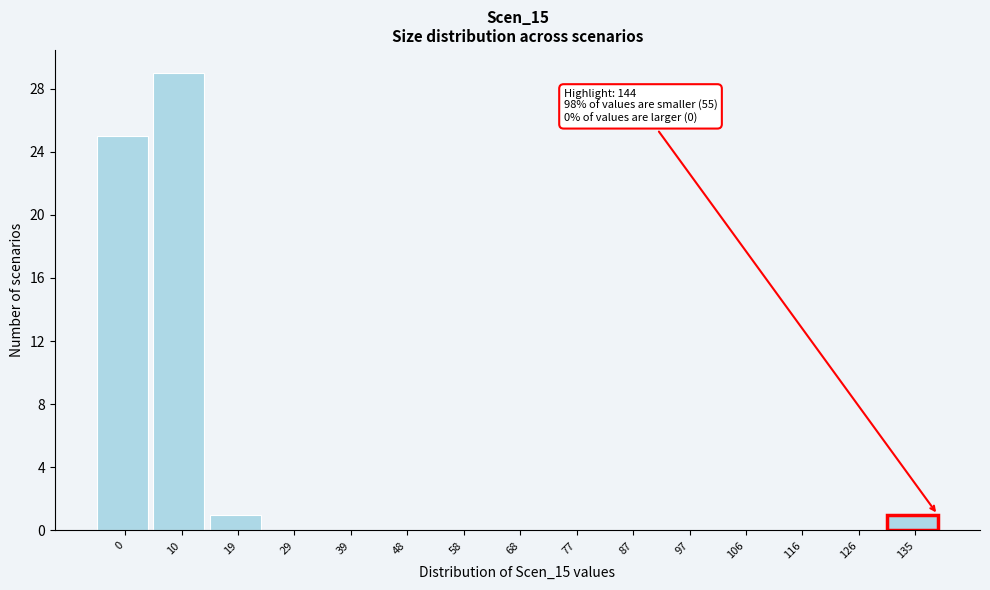

The chart shows a value of 0 at 126. True or false?

True